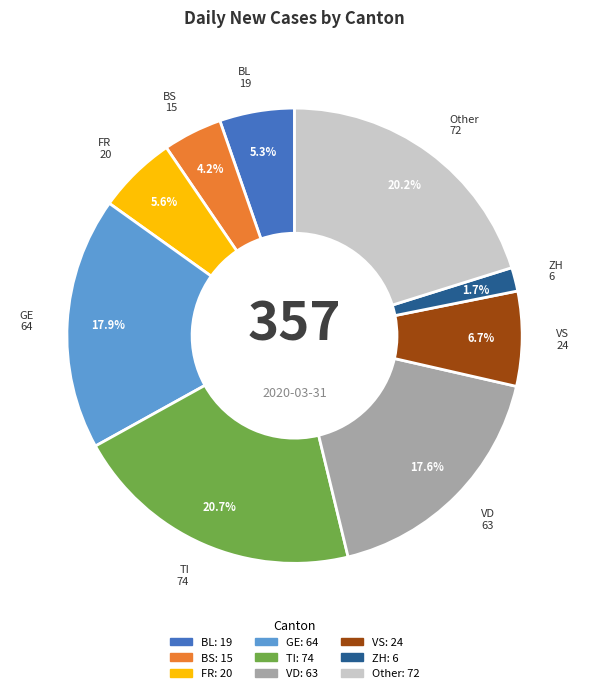

Do BS and ZH together represent more than half of the pie?

No